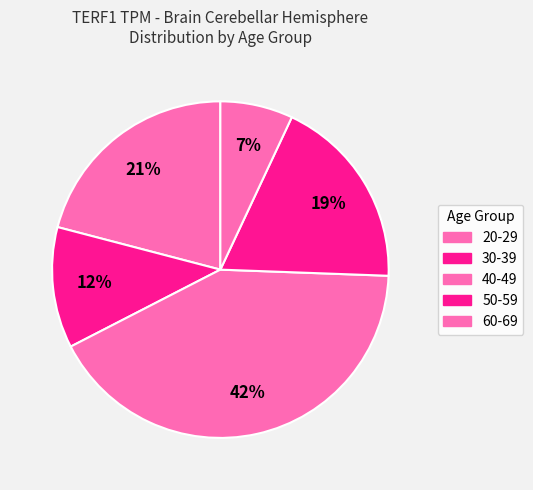

The 20-29 slice represents 21% of the pie. True or false?

True